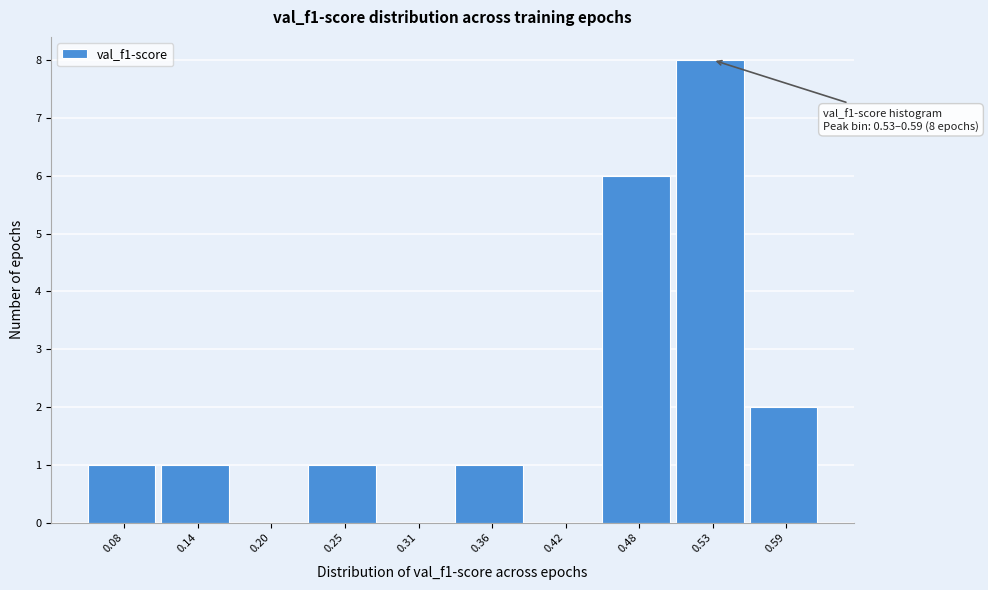

Reading right to left, extract all data points from this chart.

0.59=2	0.53=8	0.48=6	0.42=0	0.36=1	0.31=0	0.25=1	0.20=0	0.14=1	0.08=1